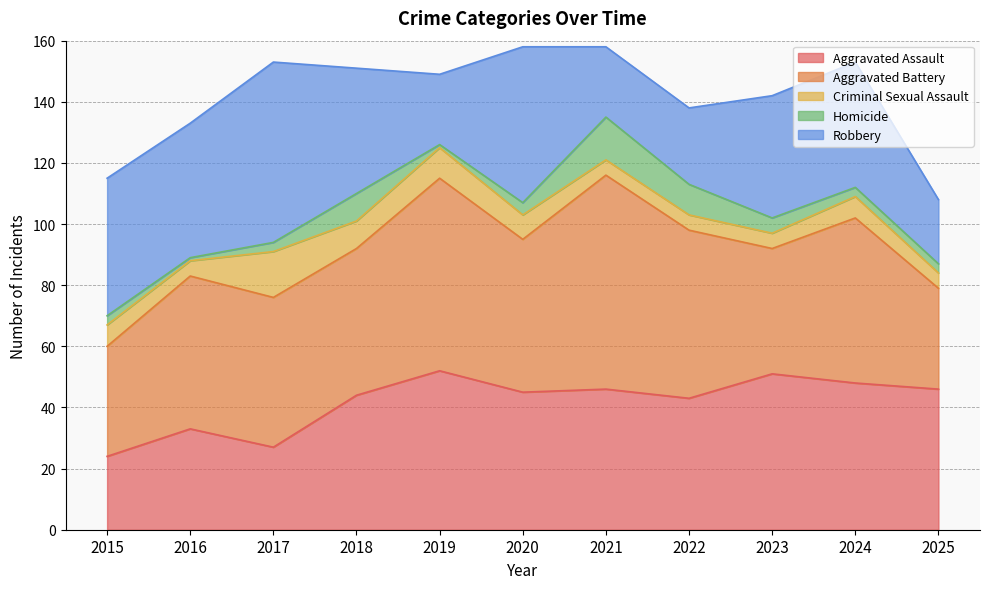

Reading left to right, transcribe all the data shown in this chart.

Aggravated Assault: 24	33	27	44	52	45	46	43	51	48	46
Aggravated Battery: 36	50	49	48	63	50	70	55	41	54	33
Criminal Sexual Assault: 7	5	15	9	10	8	5	5	5	7	5
Homicide: 3	1	3	9	1	4	14	10	5	3	3
Robbery: 45	44	59	41	23	51	23	25	40	41	21